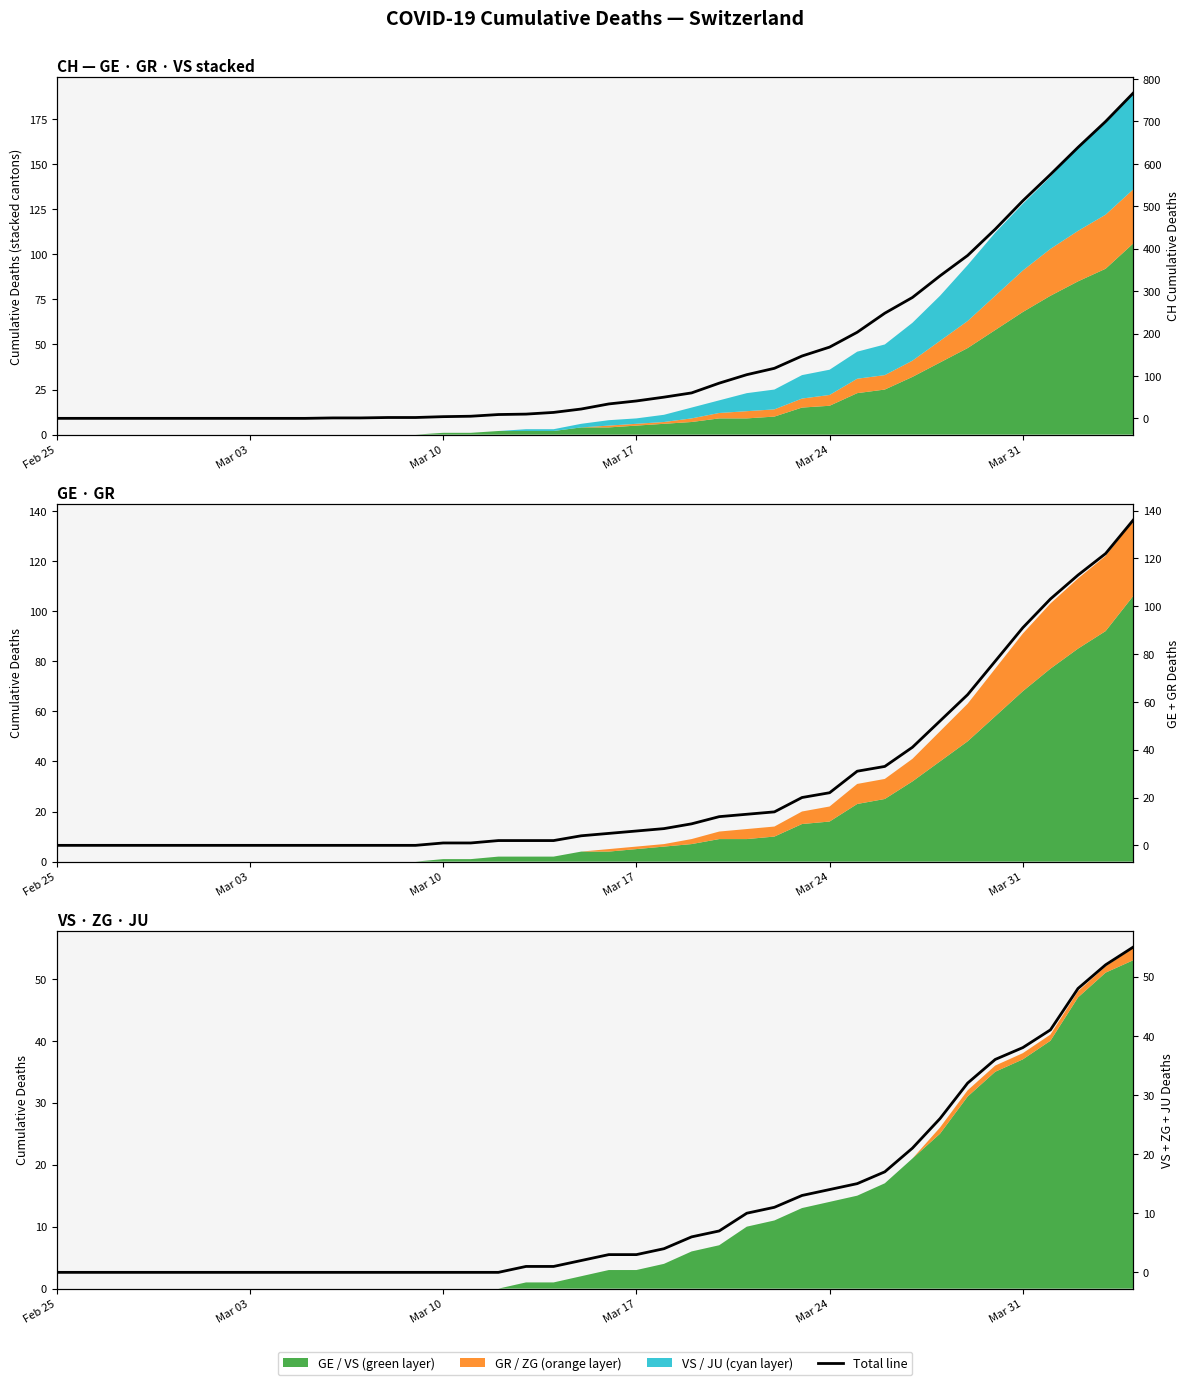

What is the total value across all series at Mar 10?

5